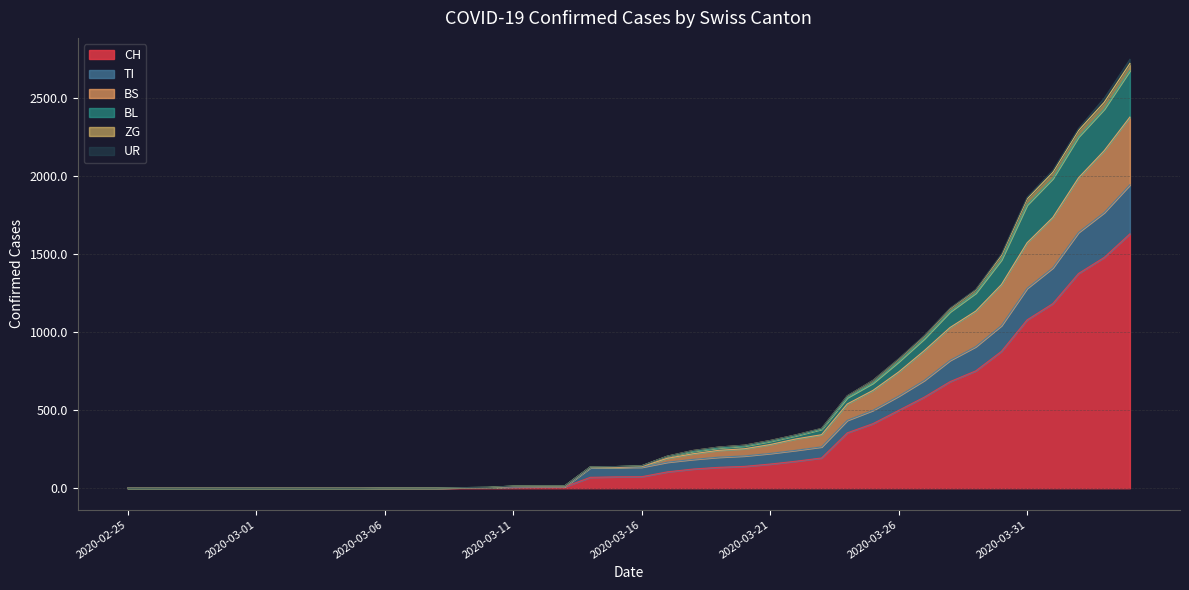

What is the difference between the BL values at 2020-03-05 and 2020-03-11?

14